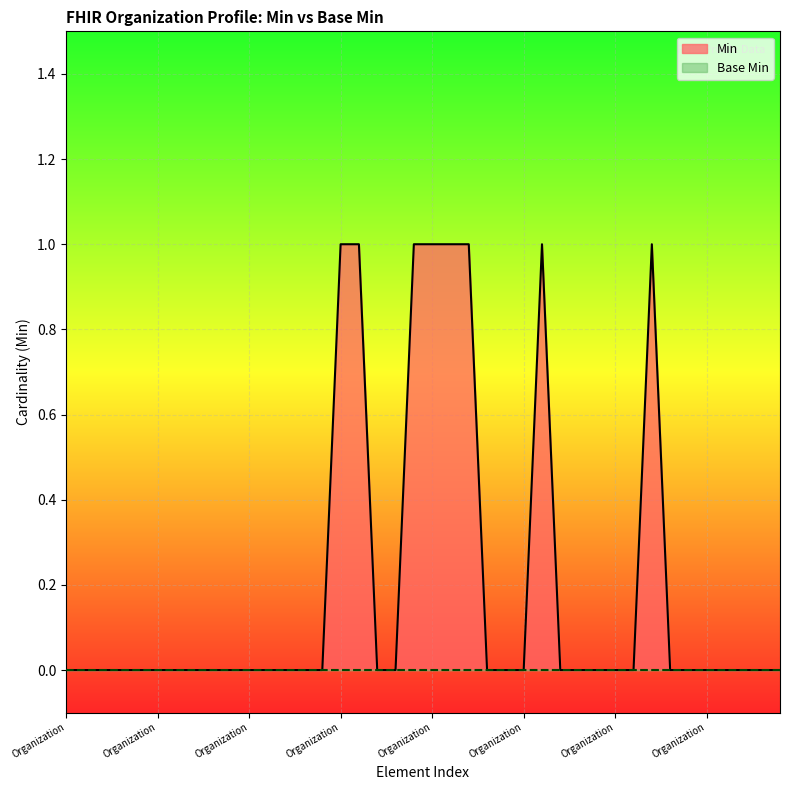

Count the values in the range 0 to 1.

40